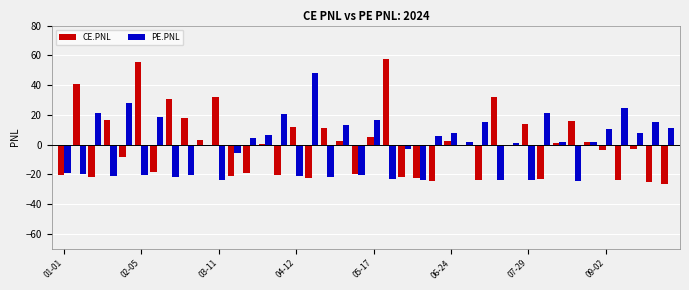

What is the sum of all PE.PNL values?

-37.1